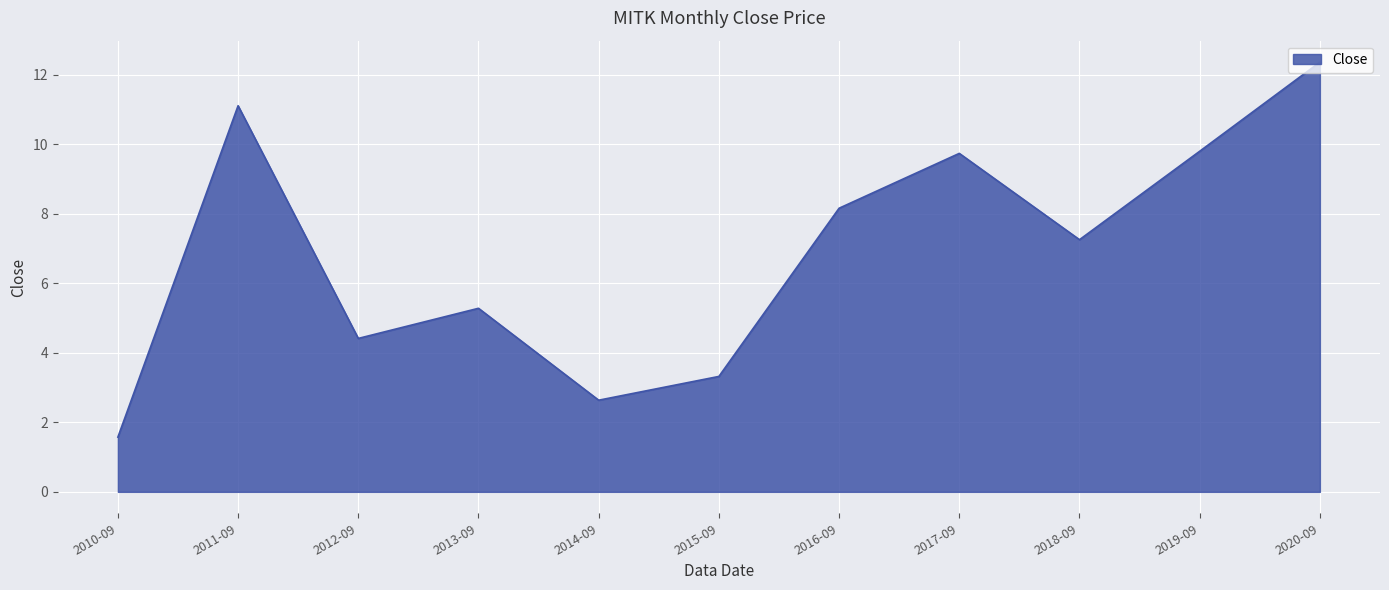

Which has a higher value, 2014-09 or 2015-09?

2015-09